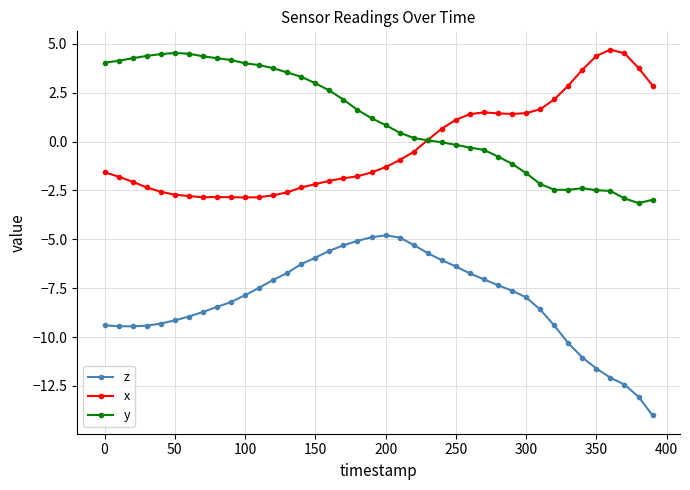

Which series has the largest total across all categories?

y